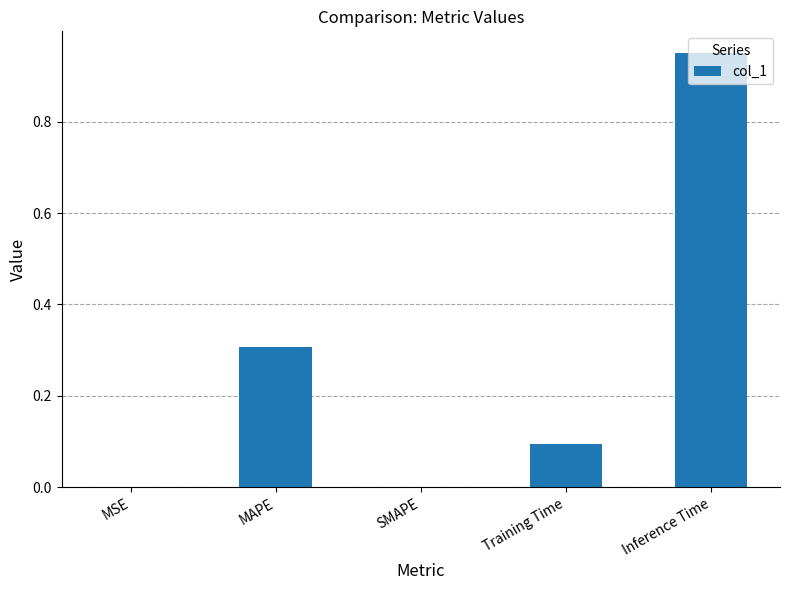

Does the chart contain stacked bars?

No